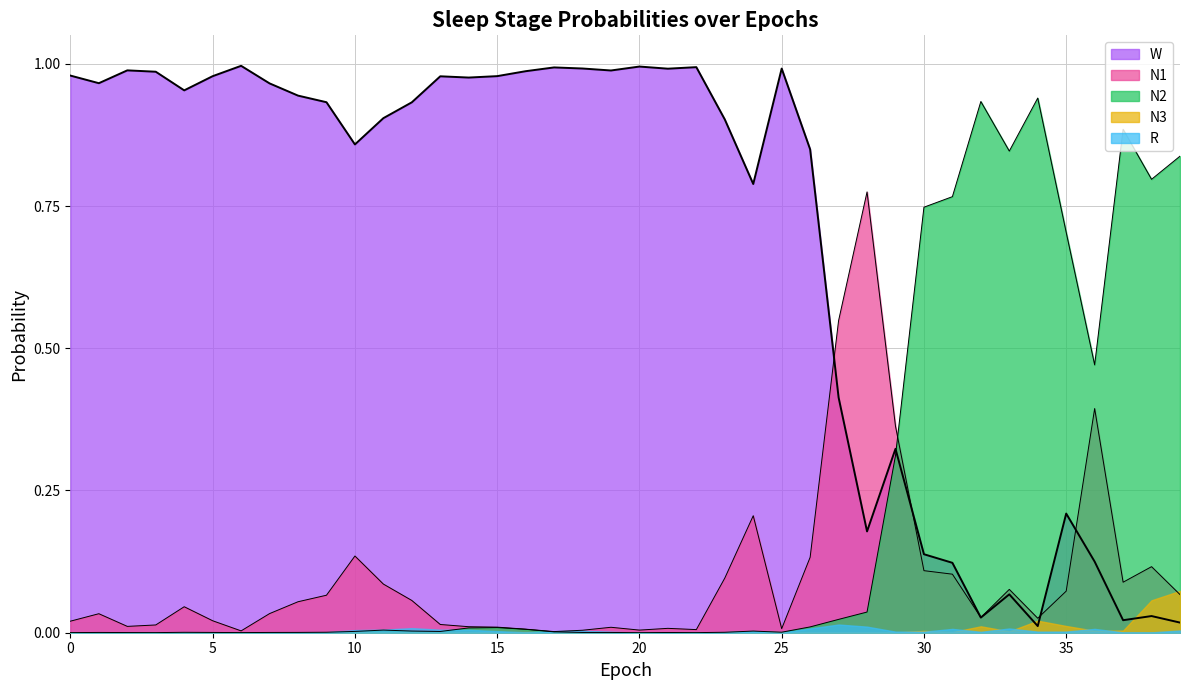

Rank the series by their maximum value, from lowest to highest.

R, N3, N1, N2, W